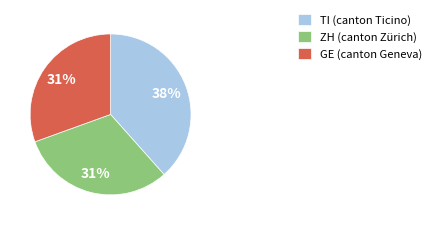

Is GE (canton Geneva) the majority of the pie?

No